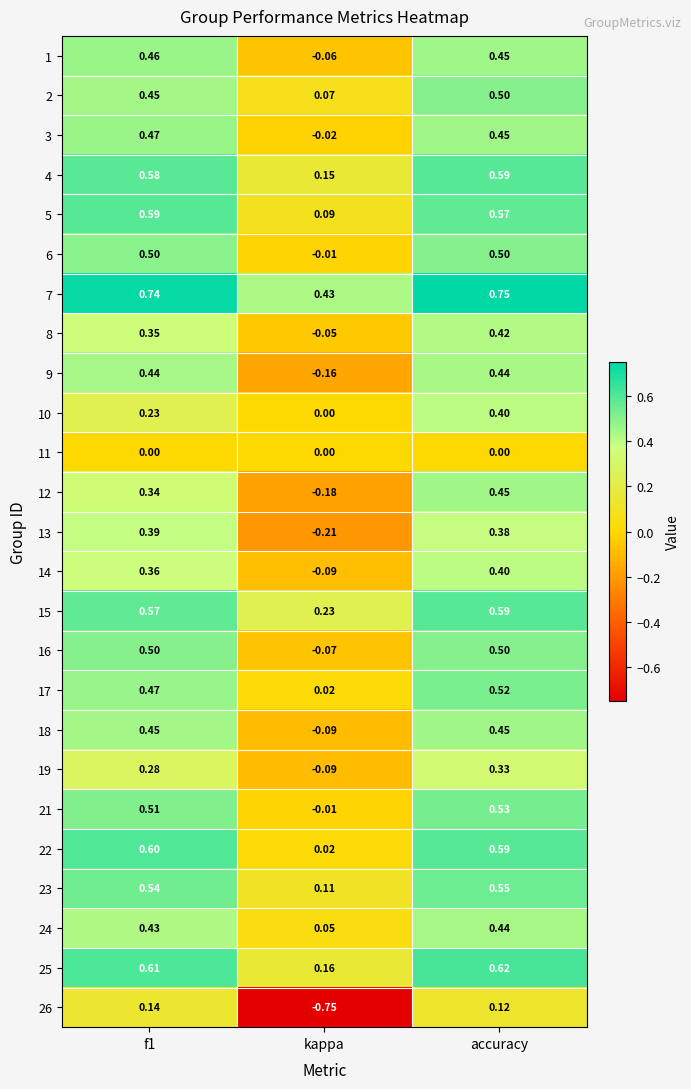

Is the value of 23 at f1 greater than the value of 4 at f1?

No